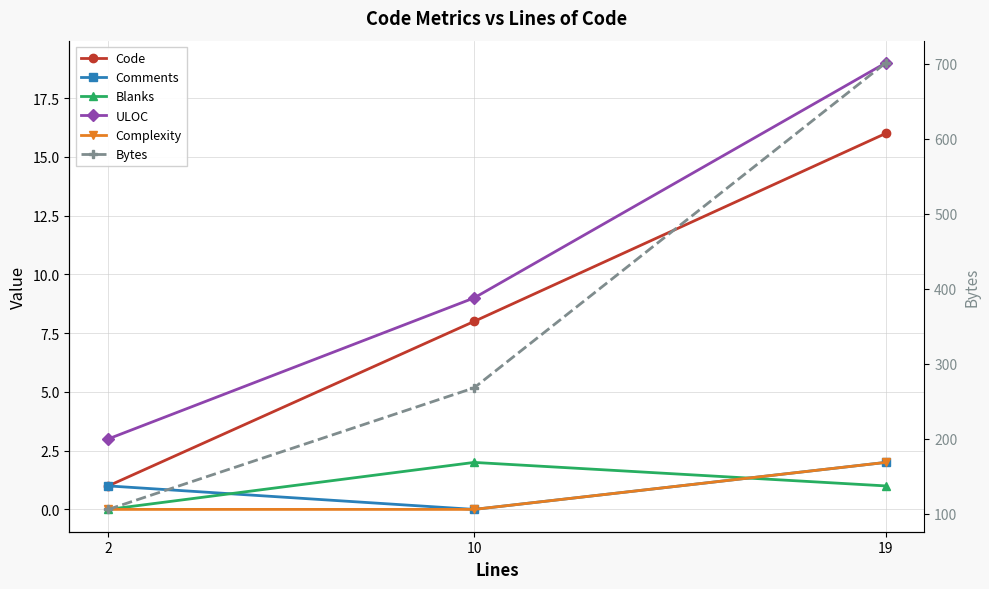

How many data points does each series have?

3